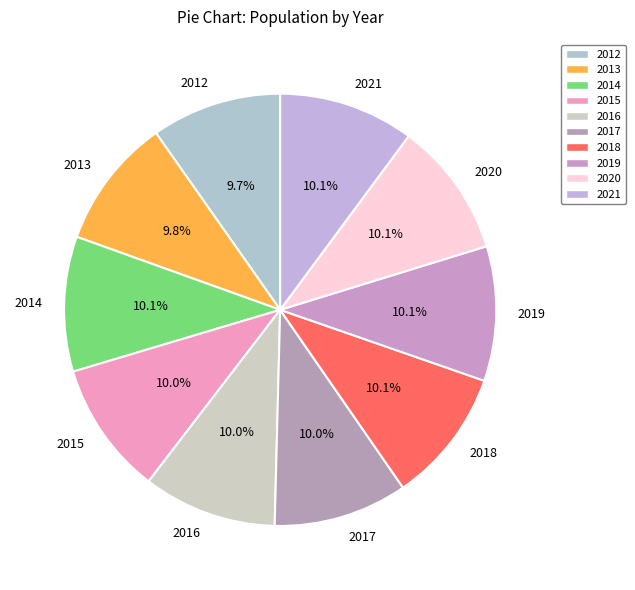

What percentage is the 2019 slice, to the nearest percent?

10%